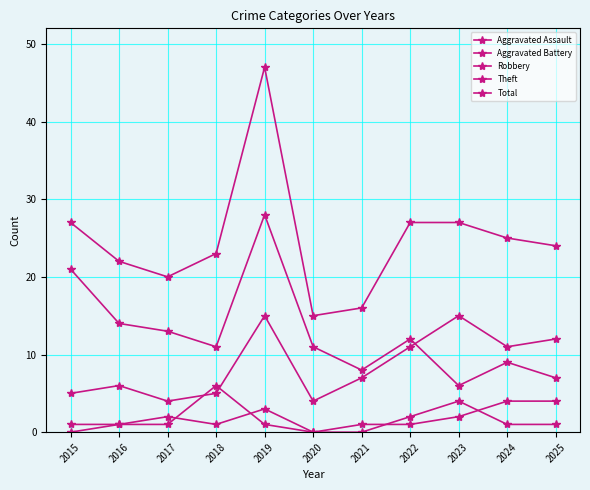

Does the chart have visible grid lines?

Yes